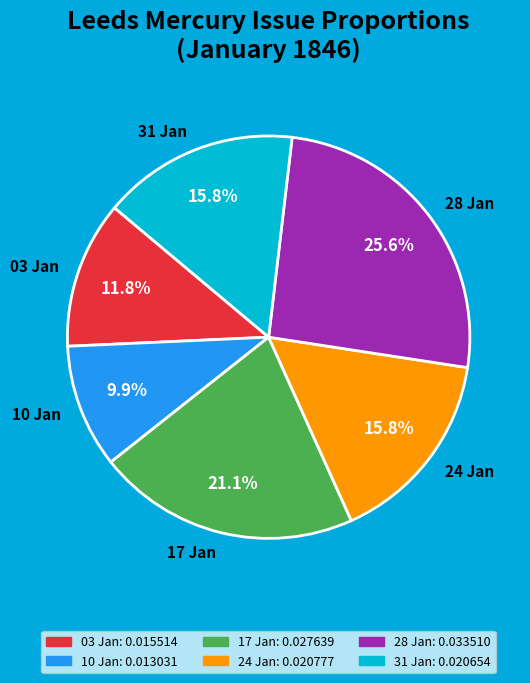

Which has a higher value, 03 Jan or 10 Jan?

03 Jan